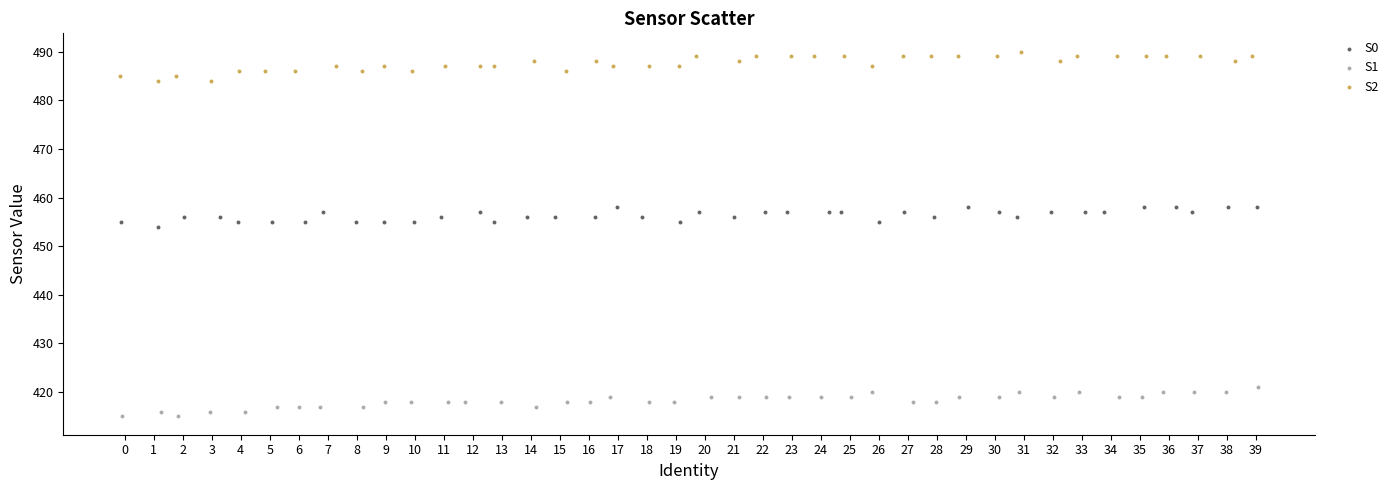

Which series reaches the maximum Y coordinate?

S2